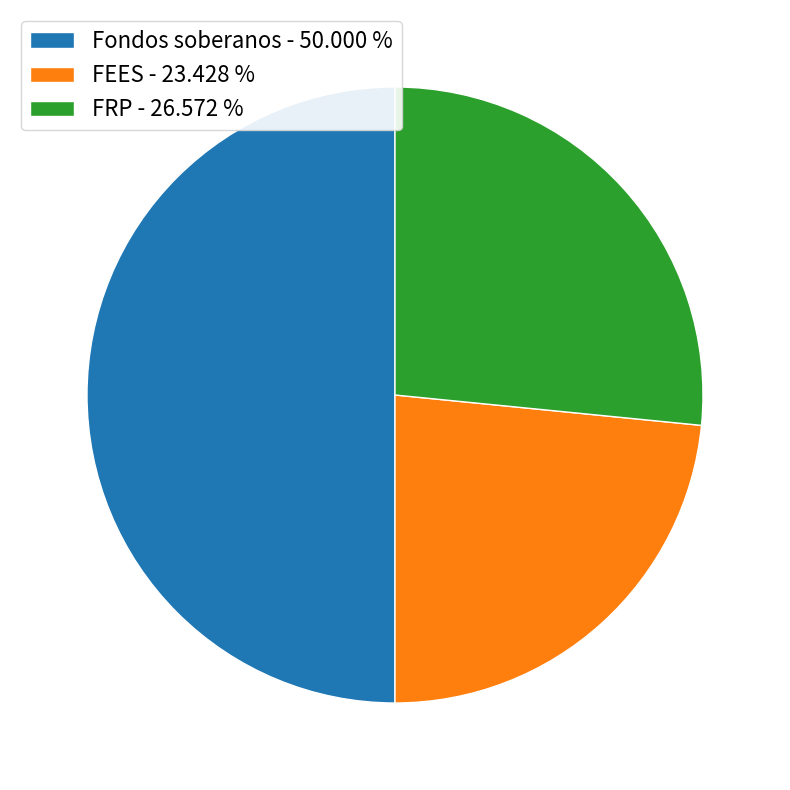

What is the ratio of the value at FRP - 26.572 % to the value at Fondos soberanos - 50.000 %?

0.5